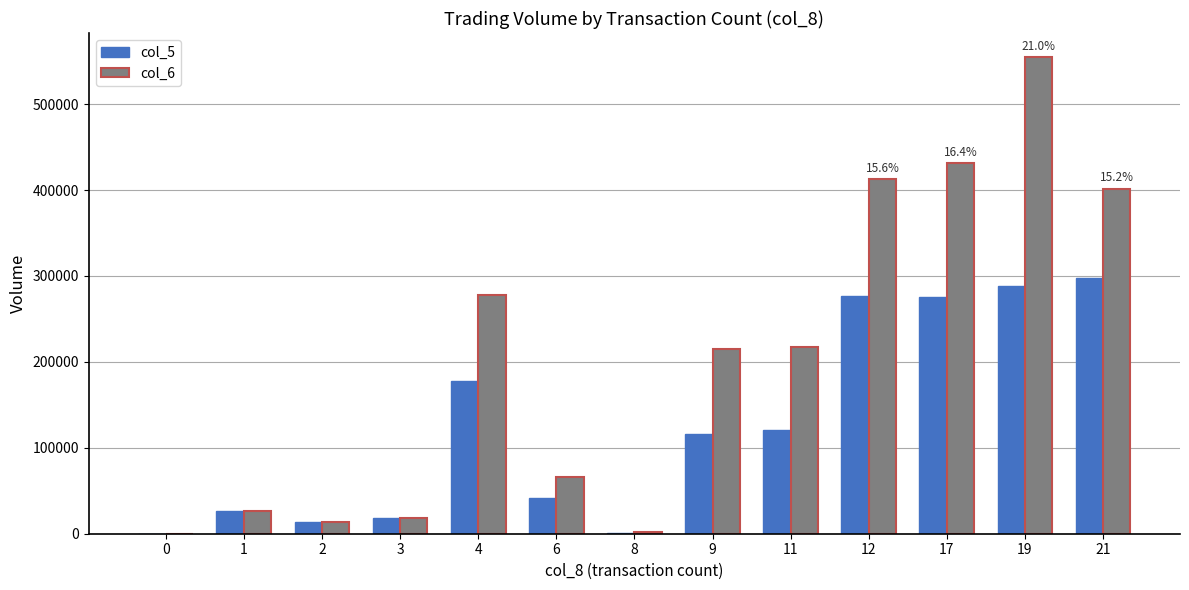

The value of col_5 at 1 is 27000. True or false?

True